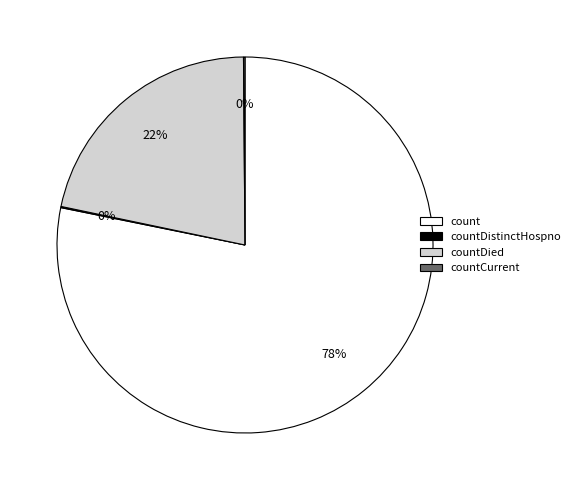

Does any single category account for the majority?

Yes